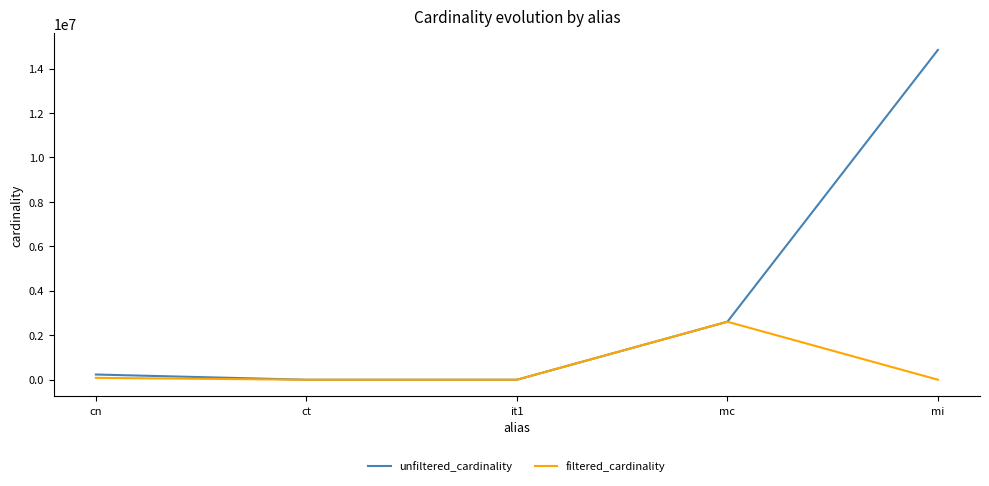

Which series has the widest spread of values?

unfiltered_cardinality